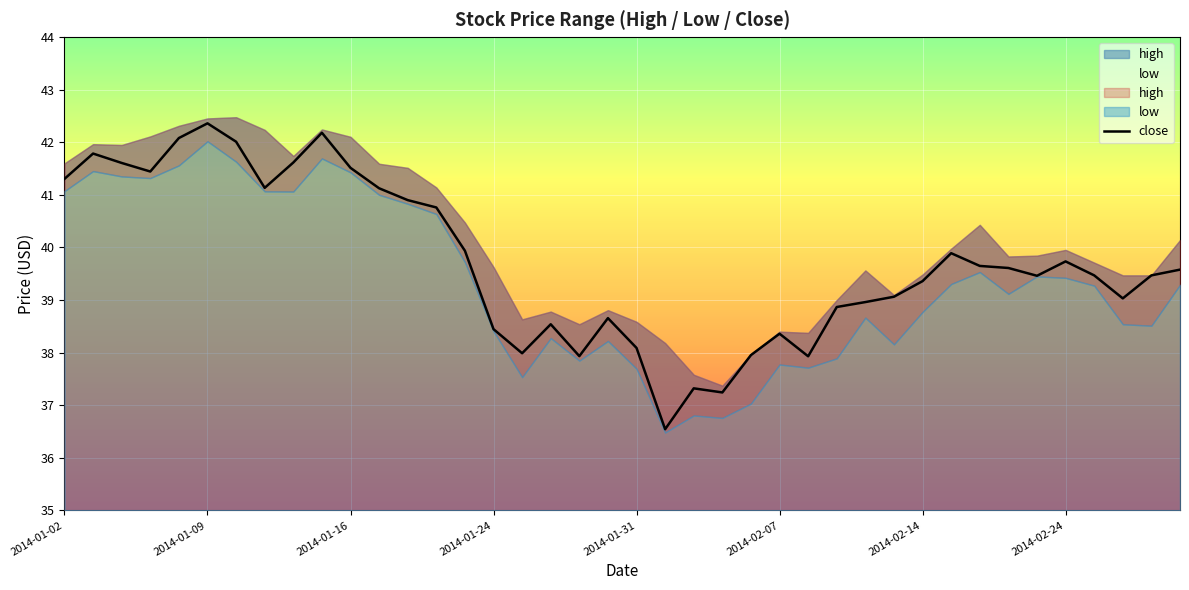

What is the difference between the values at 14 and 36?

0.5